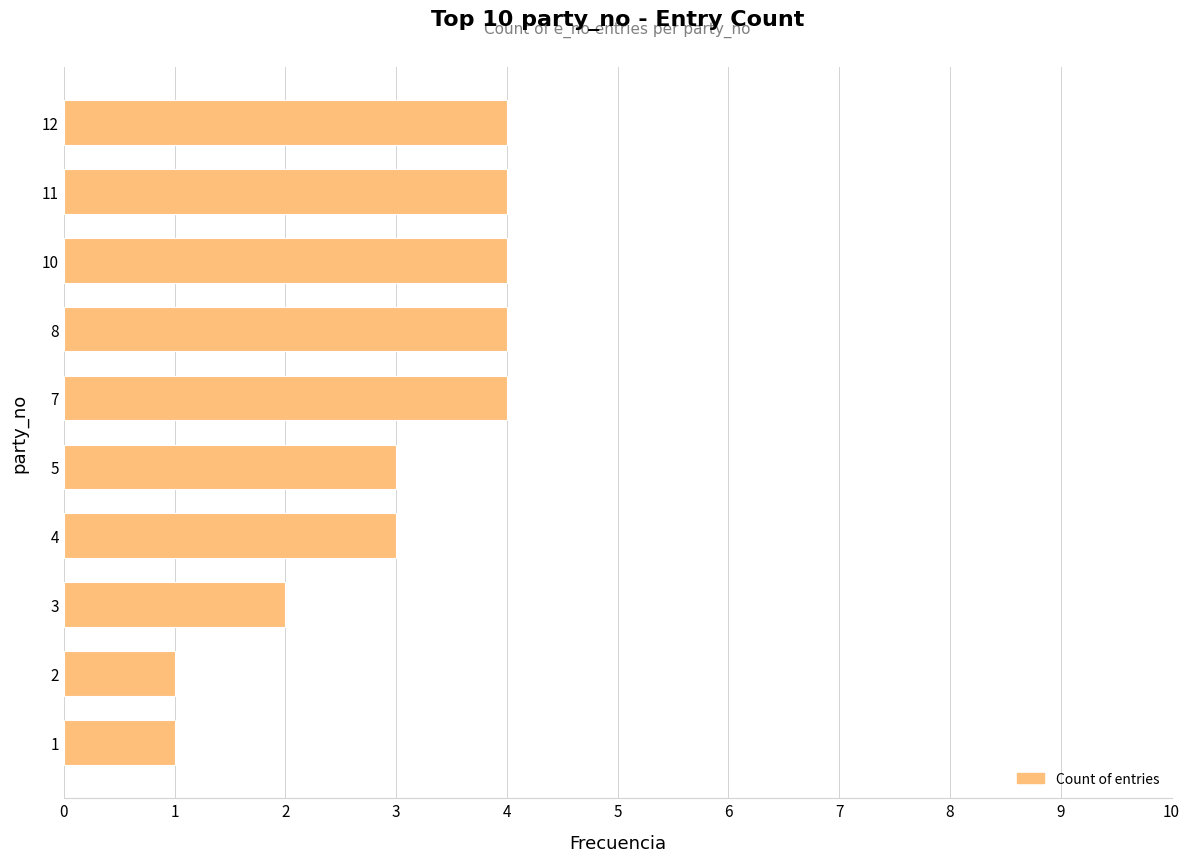

What is the difference between the second highest and second lowest values?

3